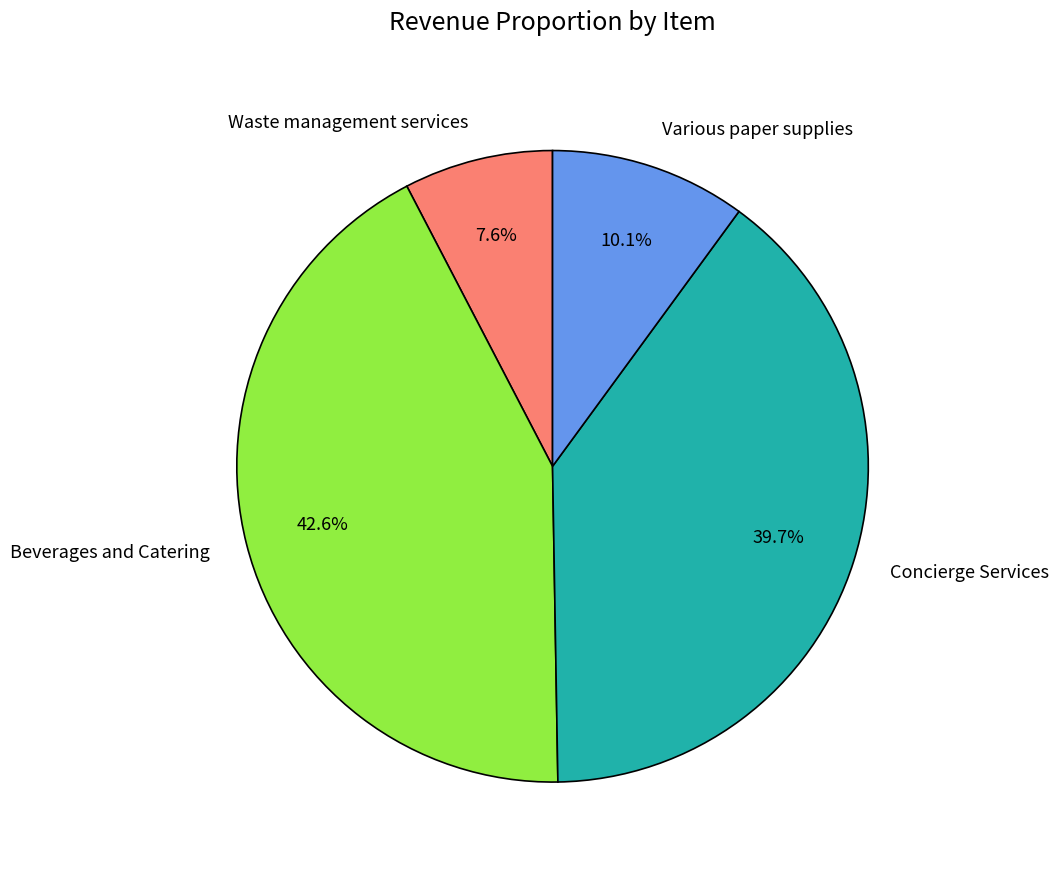

Rank the categories by value from highest to lowest.

Beverages and Catering, Concierge Services, Various paper supplies, Waste management services